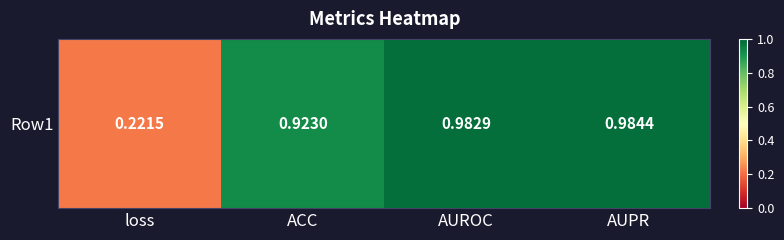

Where is the data nearest to the value 0?

loss